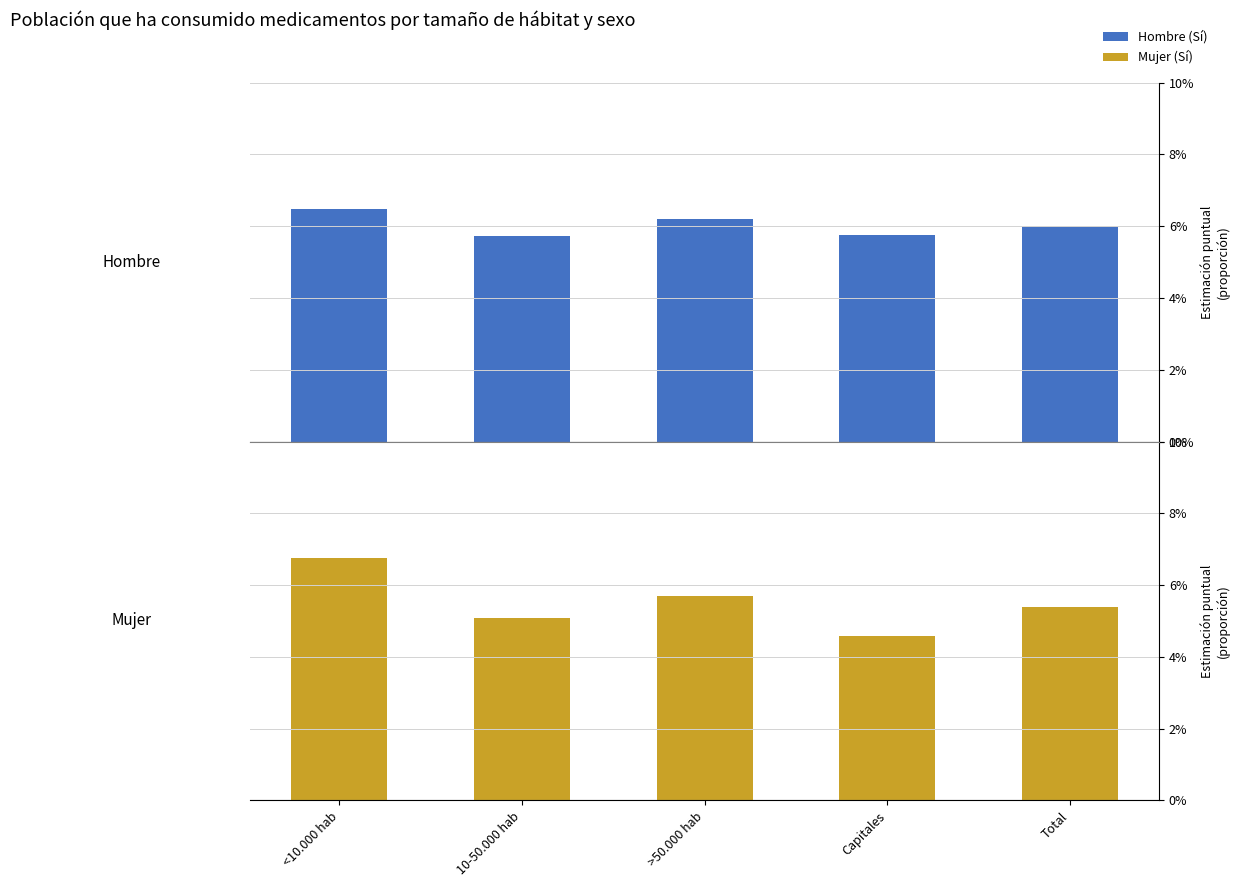

Count the Hombre (Sí) values in the range 0 to 1.

5